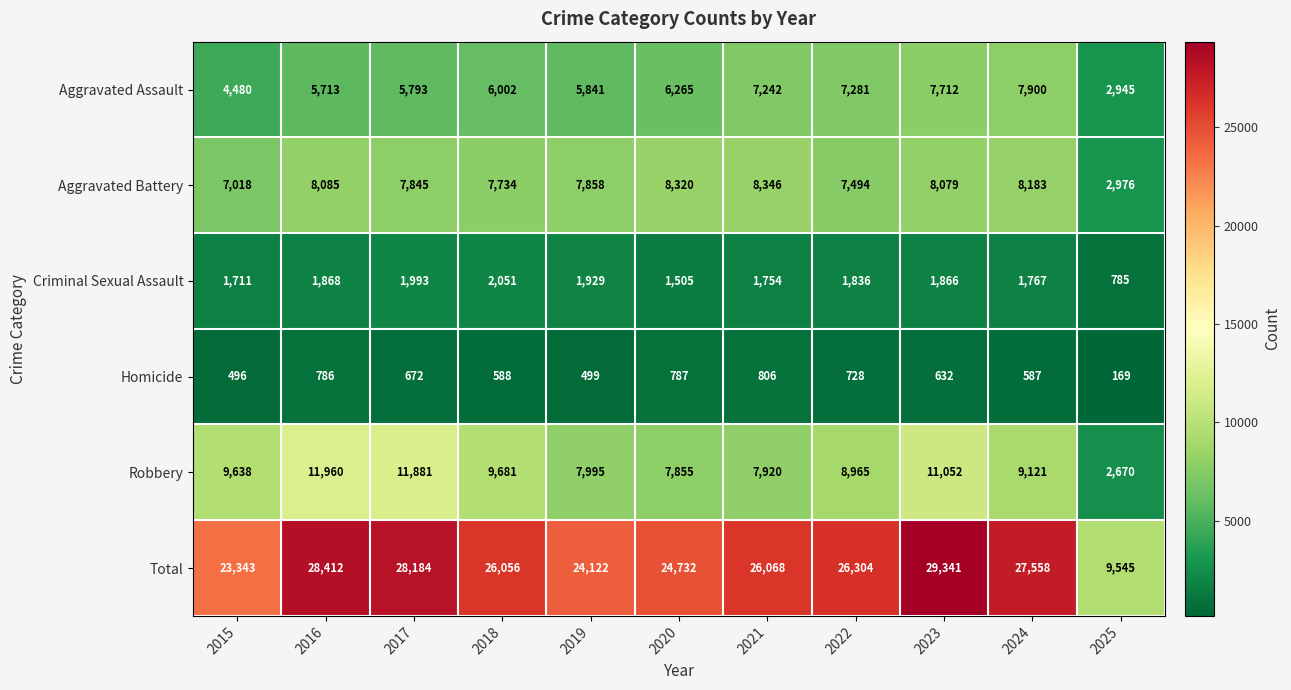

Rank the series by their maximum value, from lowest to highest.

Homicide, Criminal Sexual Assault, Aggravated Assault, Aggravated Battery, Robbery, Total